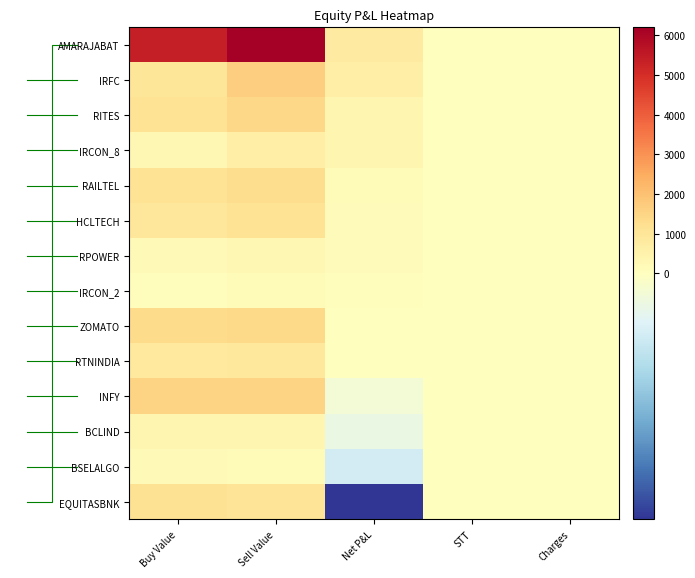

The RITES series shows 371.3 at Net P&L. True or false?

True